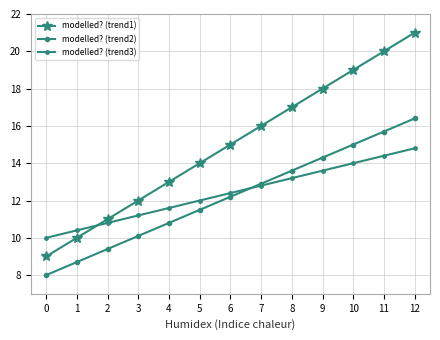

Which has a higher value, 2 or 12?

12